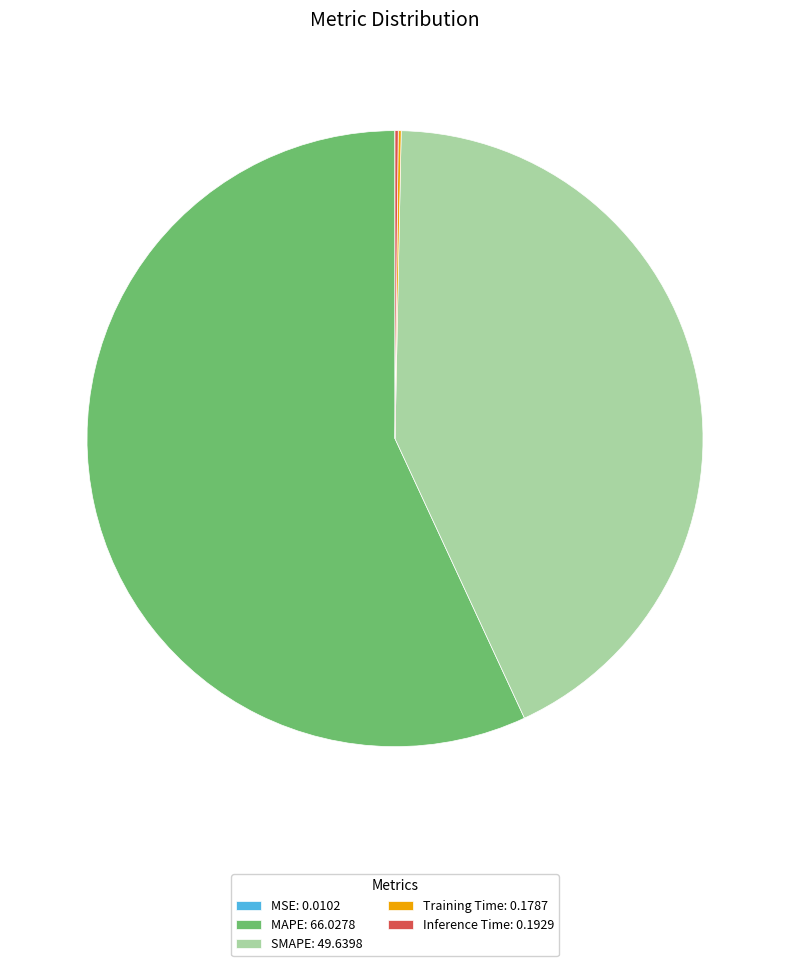

Is MAPE the majority of the pie?

Yes